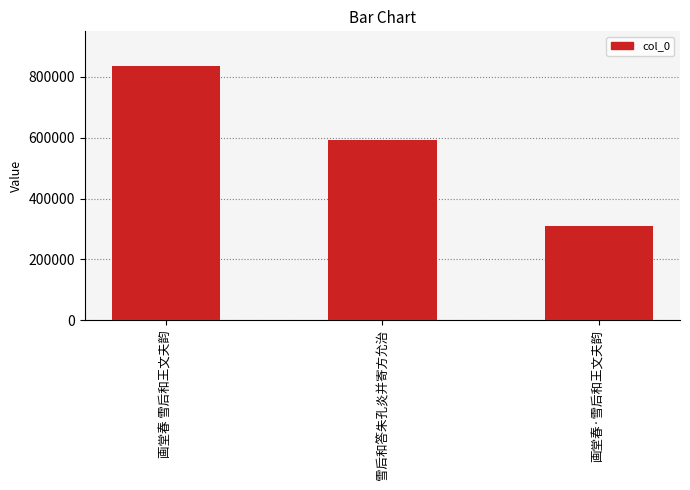

What is the difference between the maximum and minimum values?

527253